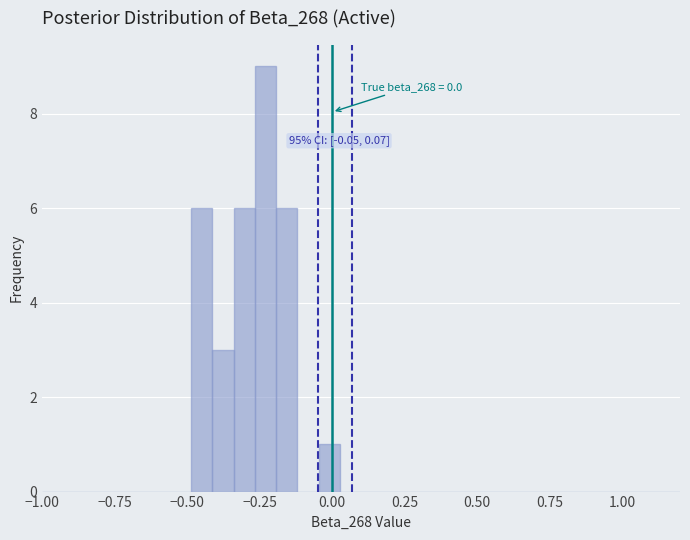

Around what value on the x-axis is the tallest bar? Give the approximate position of its centre, as read against the axis.

-0.25